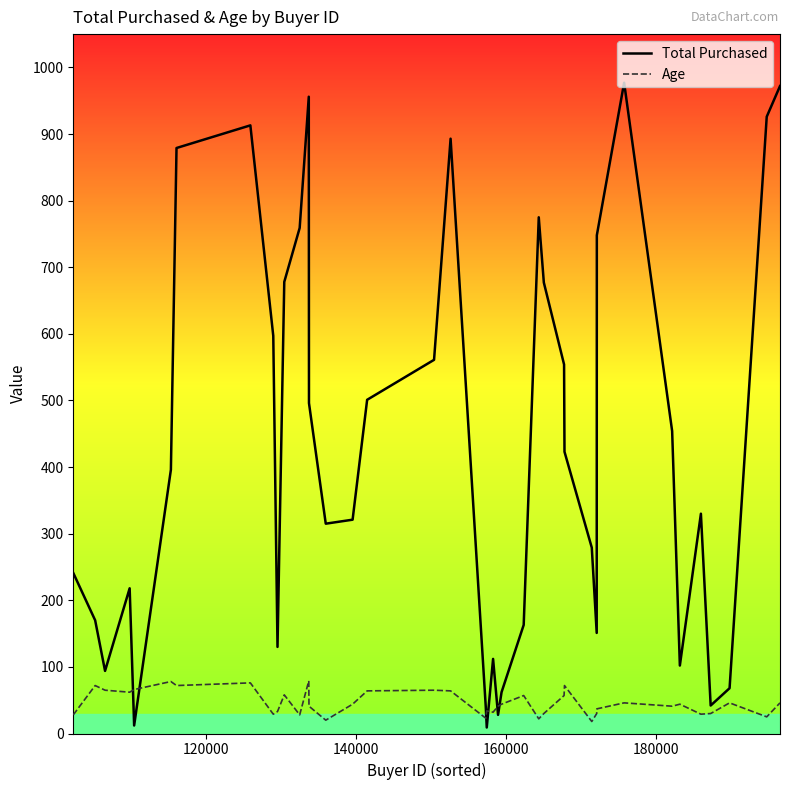

After their last crossing, which series has the higher values: Total Purchased or Age?

Total Purchased